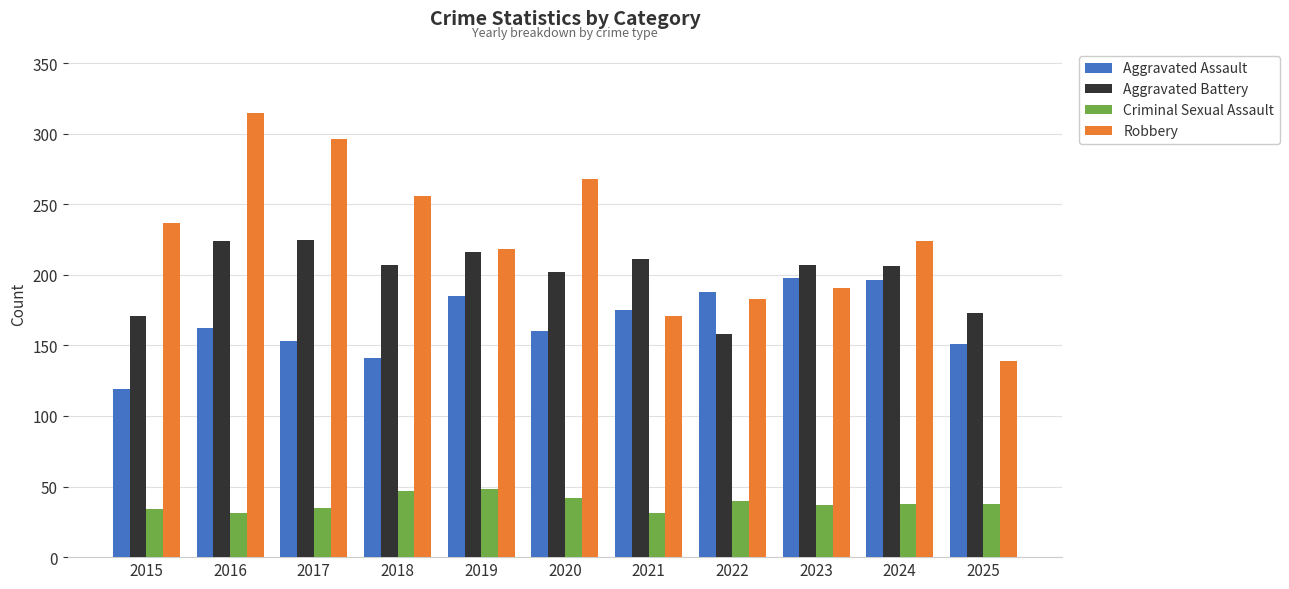

The Robbery series shows 256 at 2018. True or false?

True